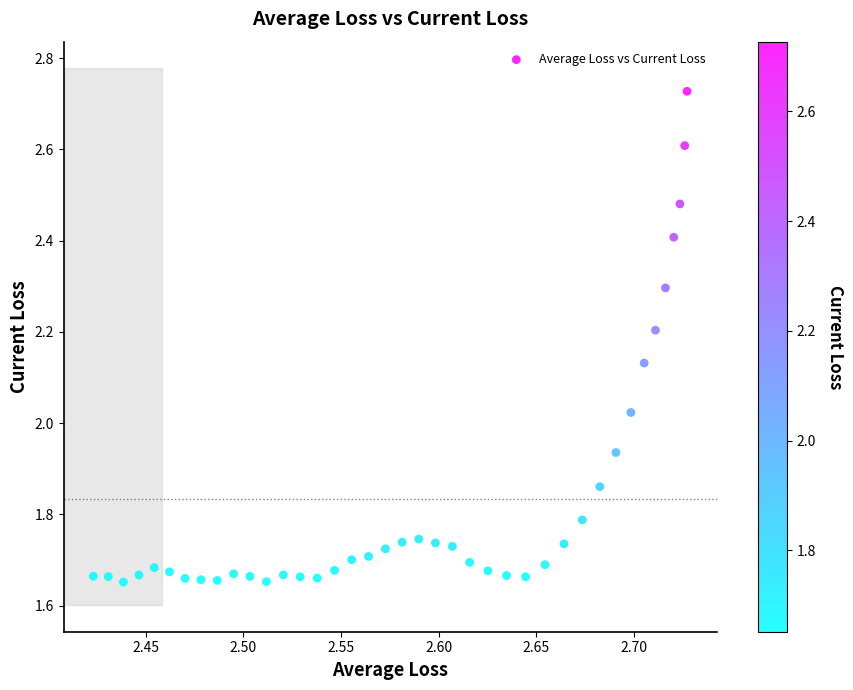

What is the range of Y values (max minus min)?

1.1